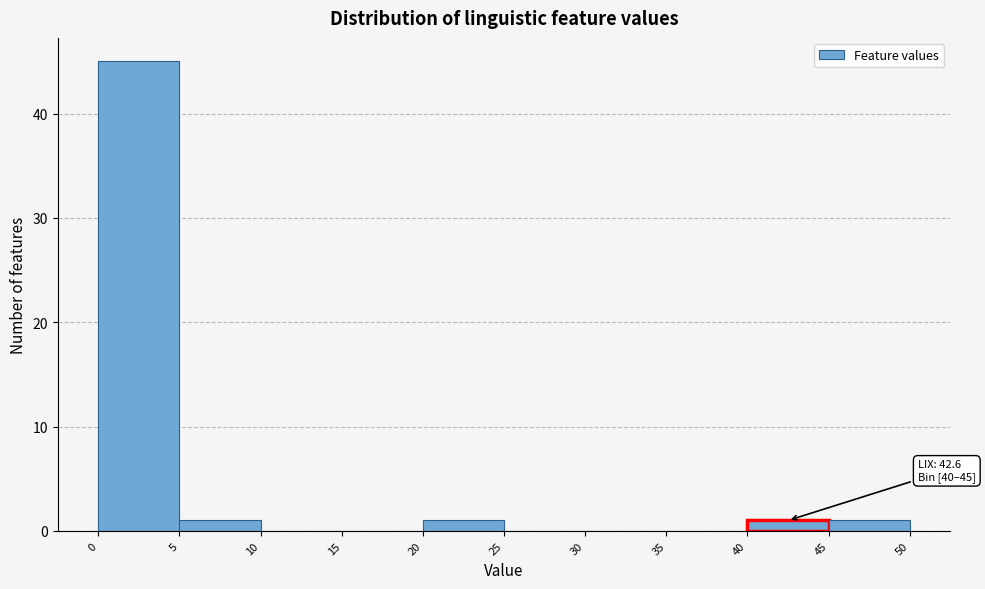

Over which range of the x-axis is the bar tallest?

0 to 5